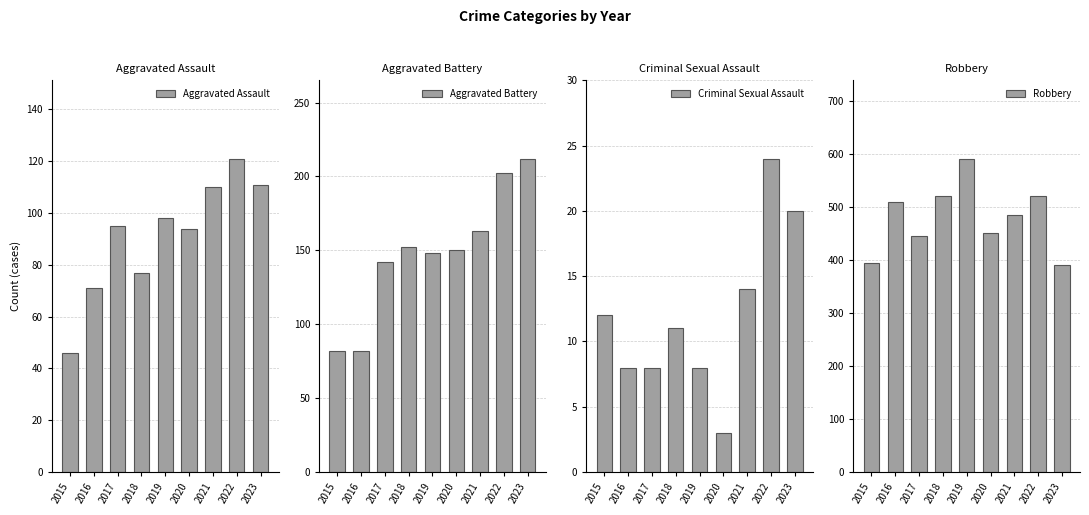

At how many categories does at least one series exceed 345?

9